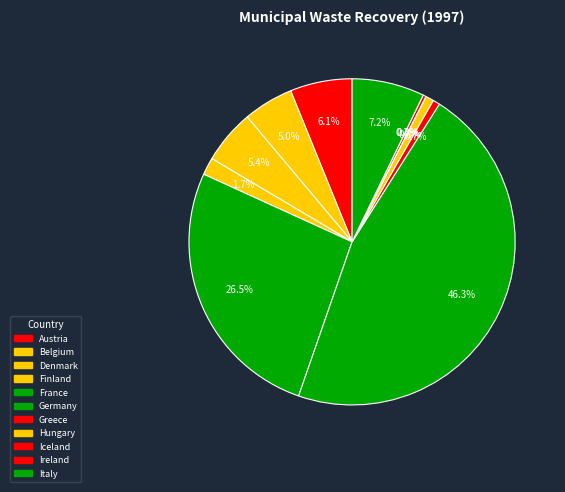

To the nearest percent, what is the difference between the largest and smallest slice percentages?

46%